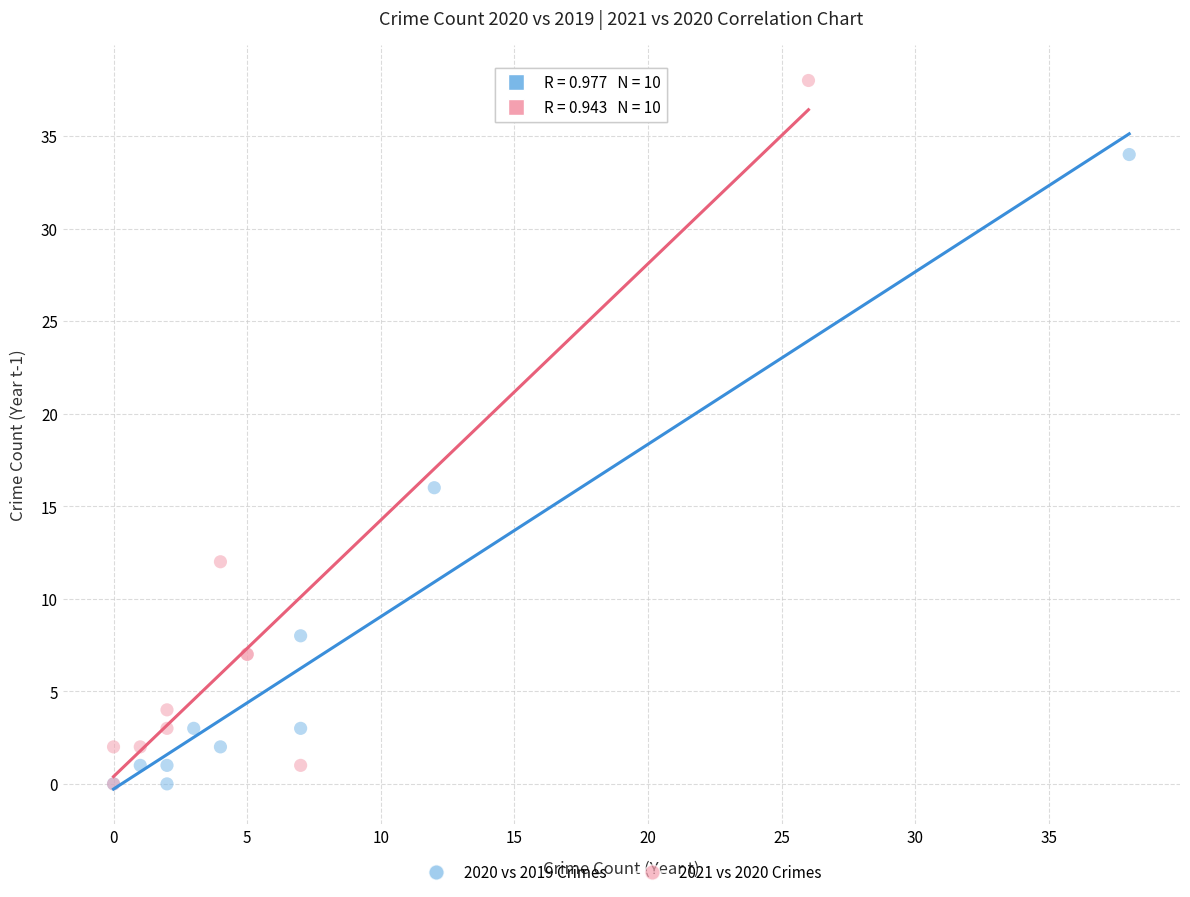

Which series contains the highest Y value?

2021 vs 2020 Crimes